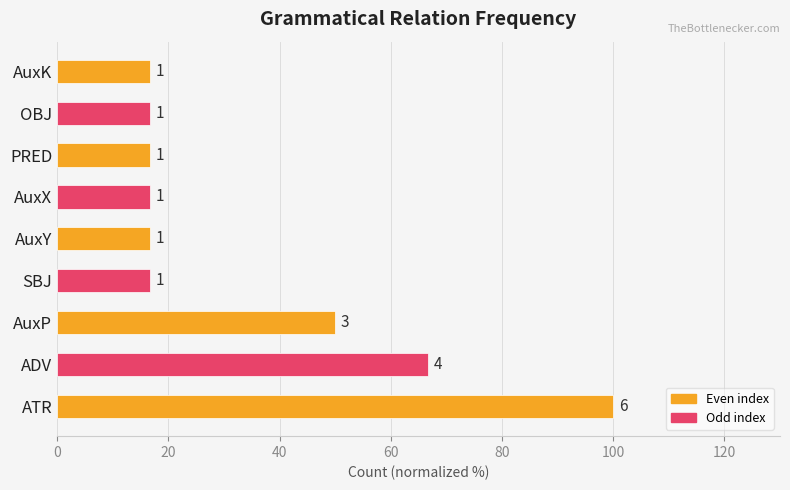

How many bars are there in total?

9